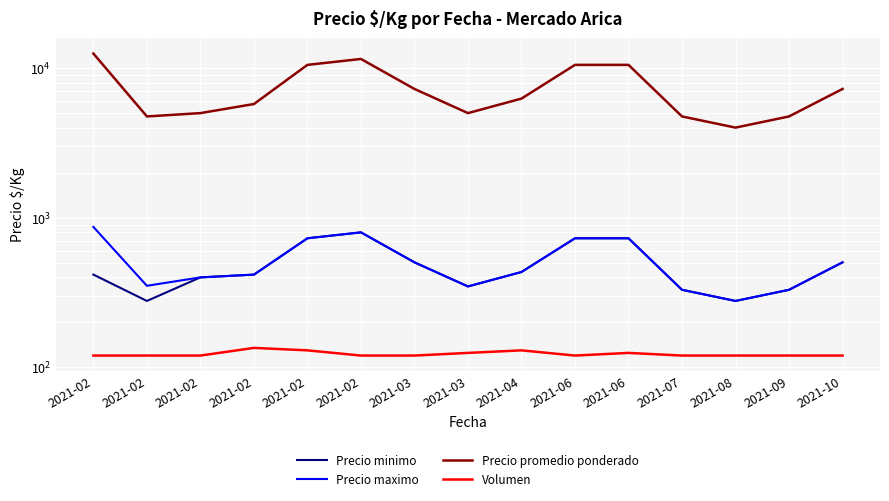

True or false: Precio maximo and Precio minimo intersect in this chart.

False